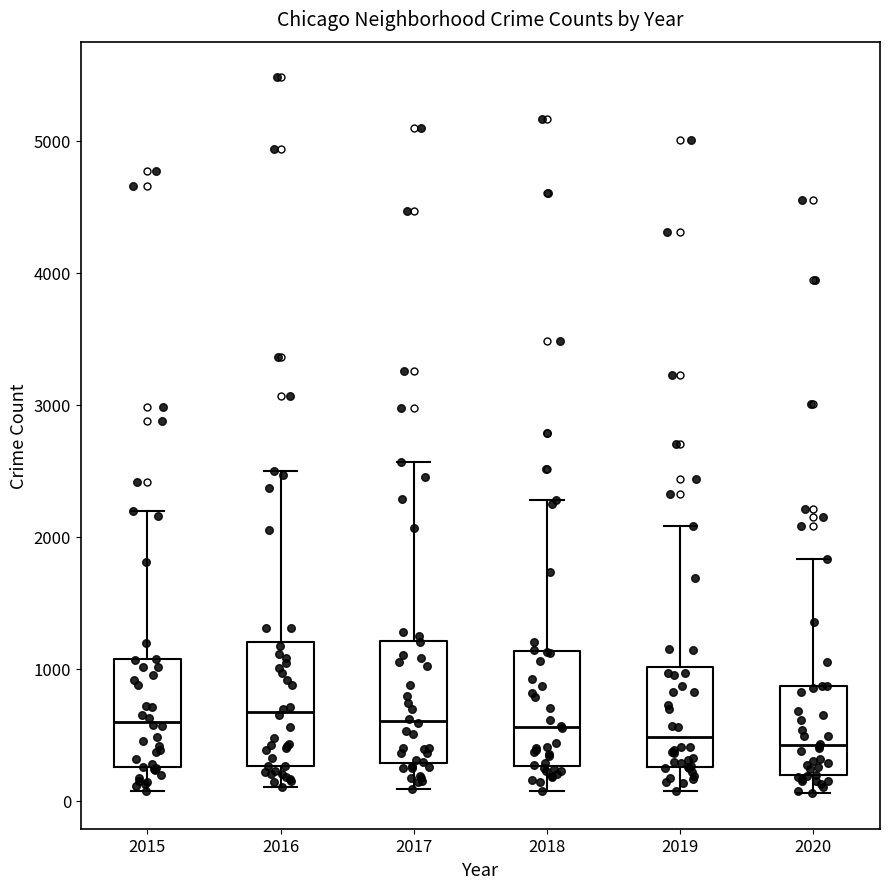

Reading left to right, read every box against the y-axis: the position of its median line, the range the box covers, and the ends of its whiskers. The values are not printed on the chart, so give them approximately, as read against the axis.

2015: median 600, box 300 to 1100, whiskers 100 to 2200
2016: median 700, box 300 to 1200, whiskers 100 to 2500
2017: median 600, box 300 to 1200, whiskers 100 to 2600
2018: median 600, box 300 to 1100, whiskers 100 to 2300
2019: median 500, box 300 to 1000, whiskers 100 to 2100
2020: median 400, box 200 to 900, whiskers 100 to 1800